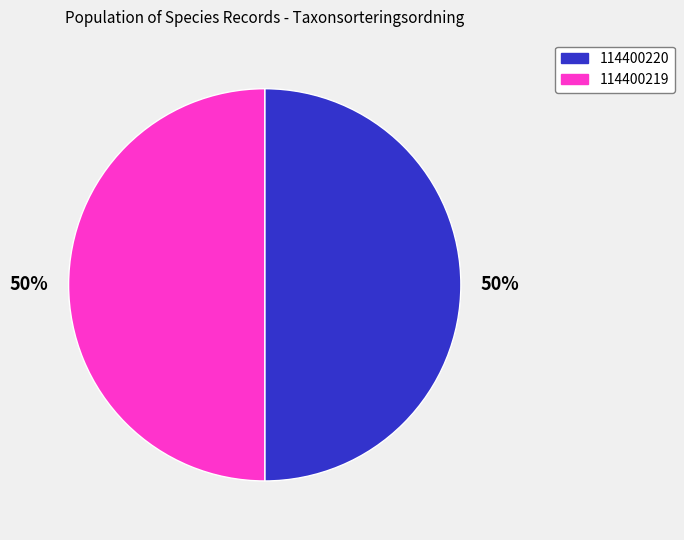

Approximately how many times larger is the value at 114400220 compared to 114400219?

1.0